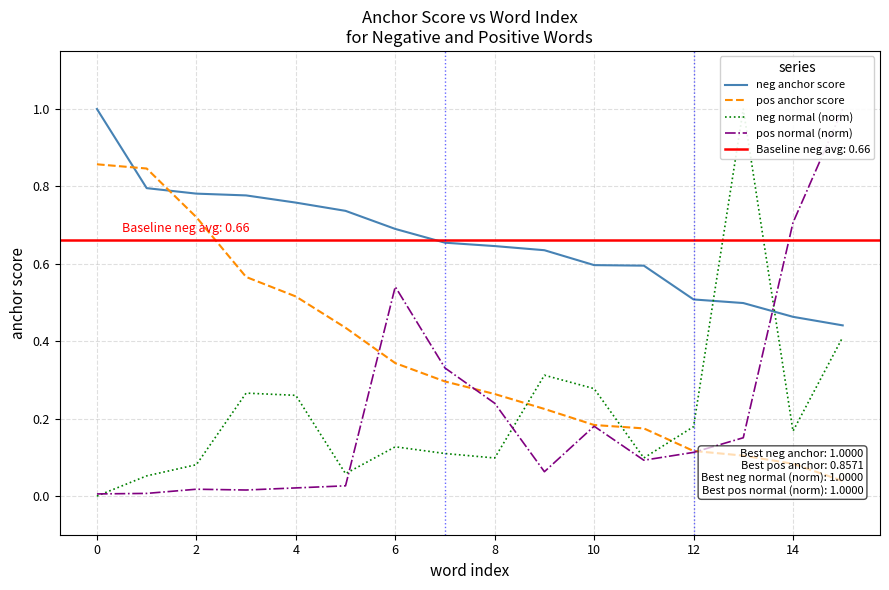

What is the difference between the second highest and second lowest values in the pos normal (norm) series?

0.7